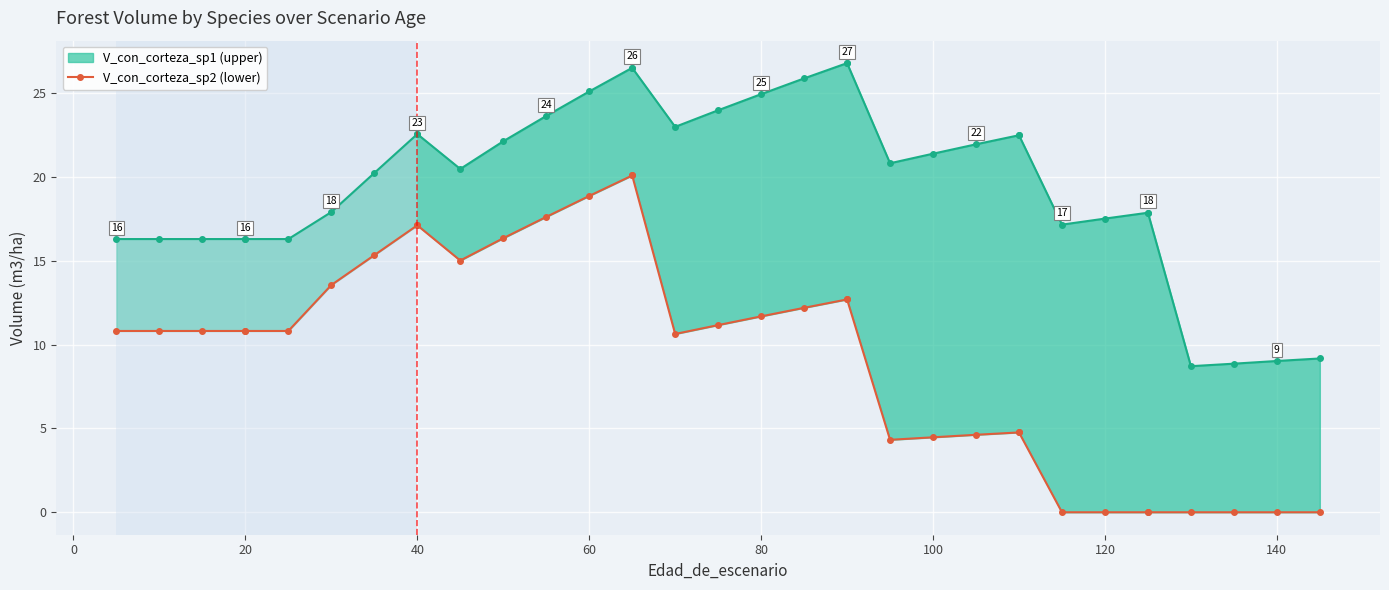

What is the average value of the V_con_corteza_sp2 series?

9.4